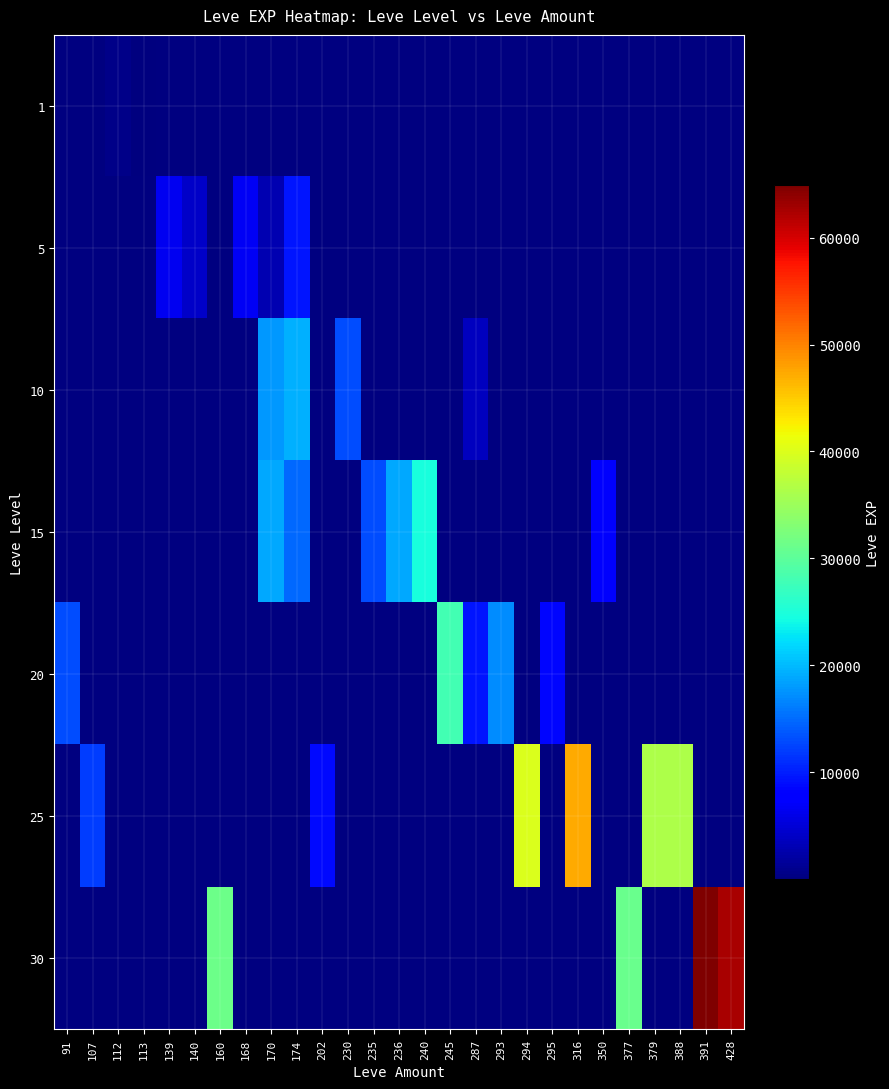

Rank the series at 388 from highest to lowest value.

1, 5, 10, 15, 20, 25, 30